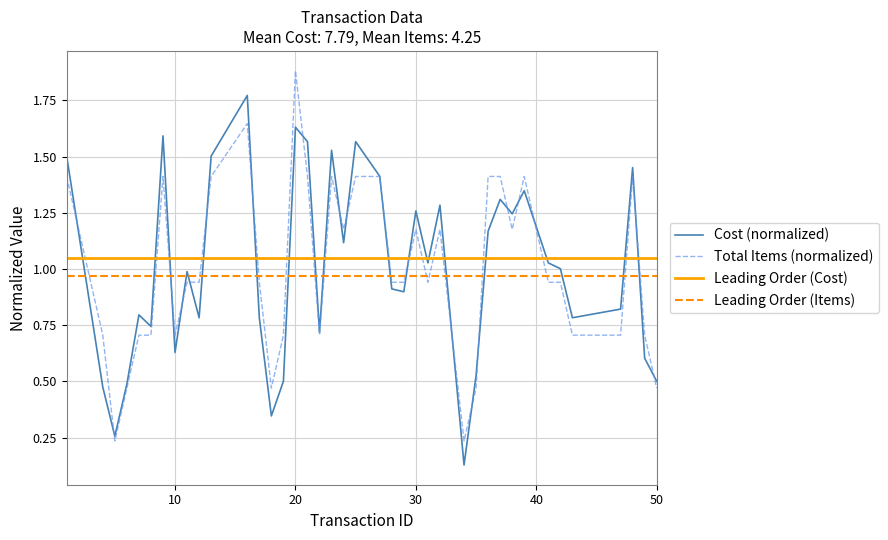

Which series has the widest spread of values?

Total Items